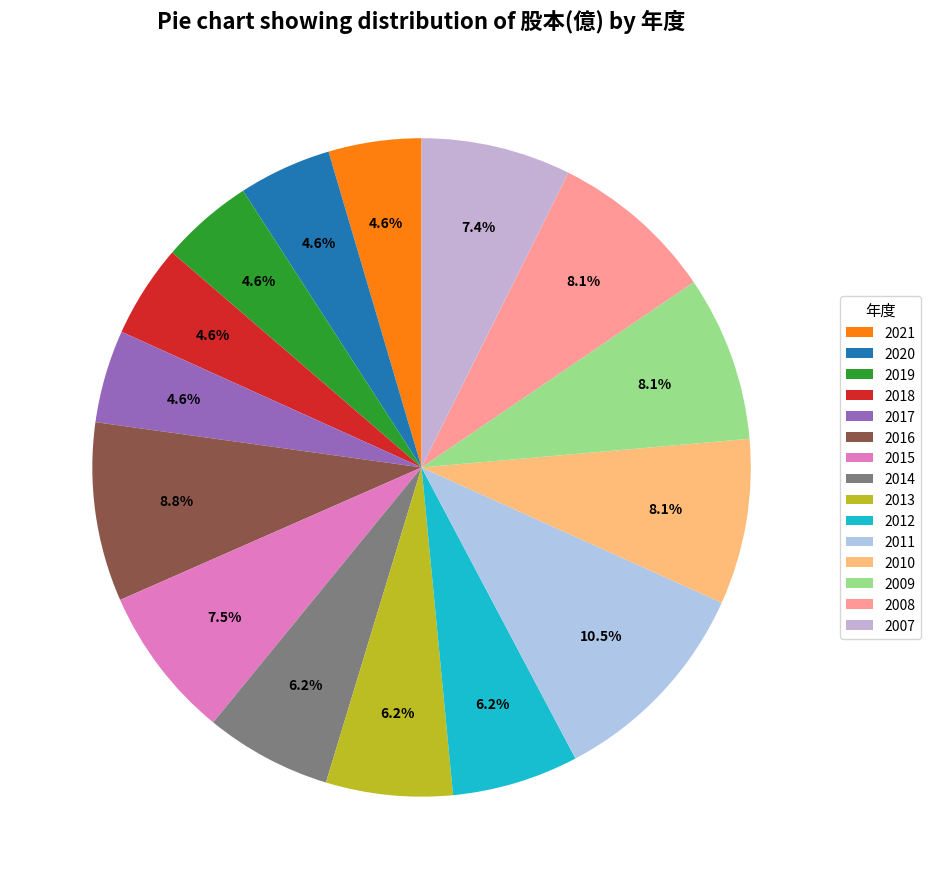

To the nearest percent, what is the difference between the 2009 and 2007 slice percentages?

1%